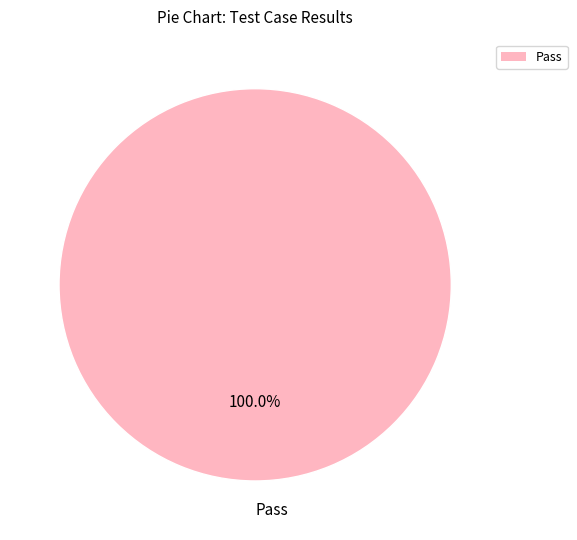

Rank the categories by value from highest to lowest.

Pass